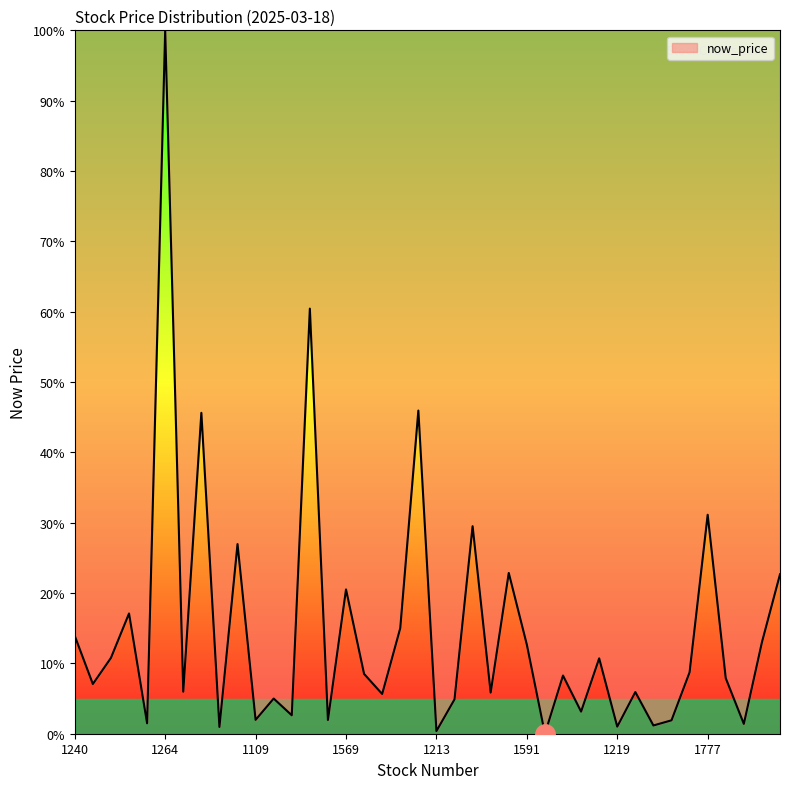

True or false: the data has more than 0 interior local peaks.

True